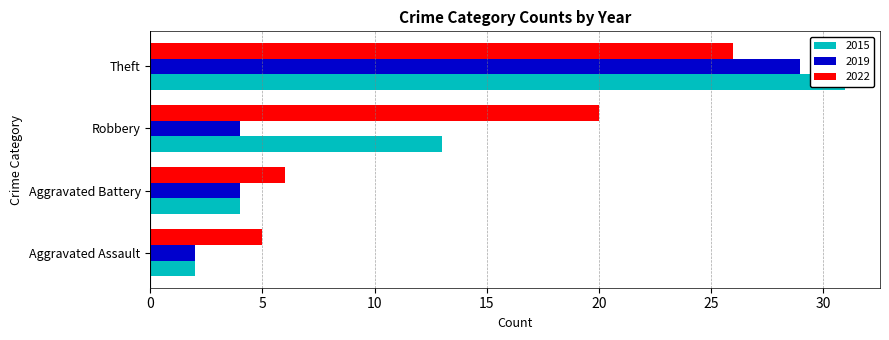

What value does the 2022 series have at Aggravated Battery, to the nearest 10?

10